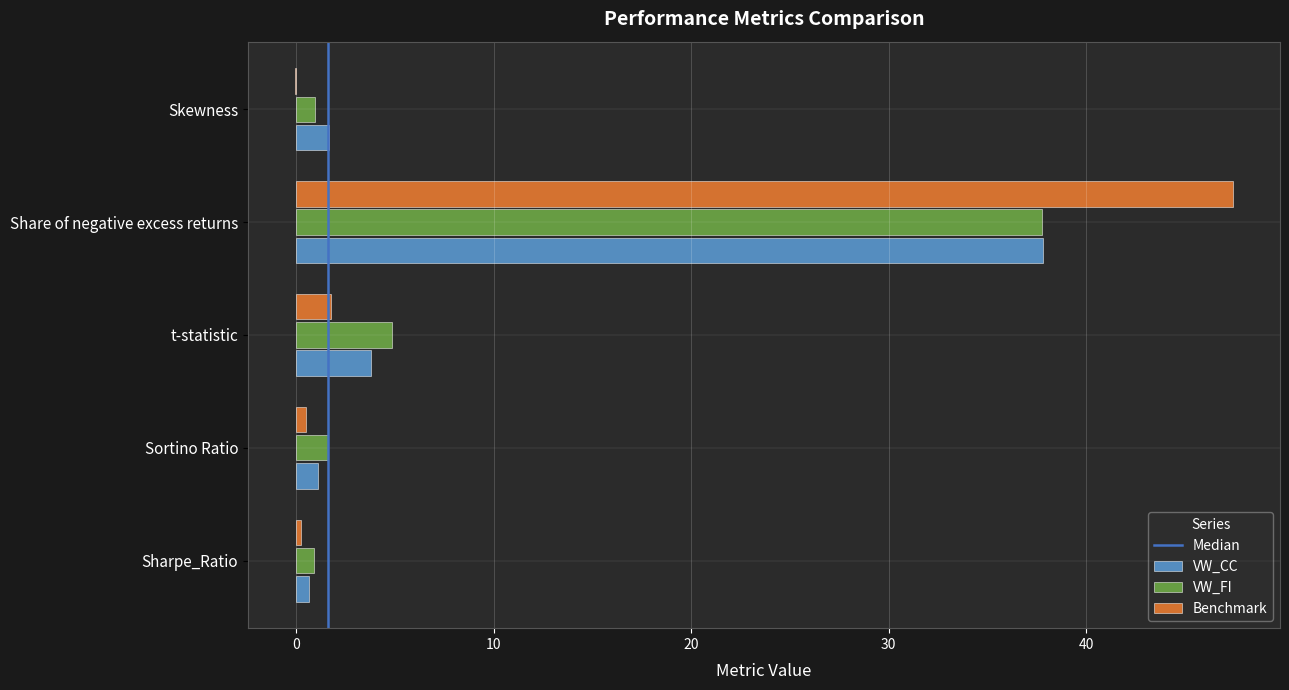

At which category is the sum across all series the highest?

Share of negative excess returns